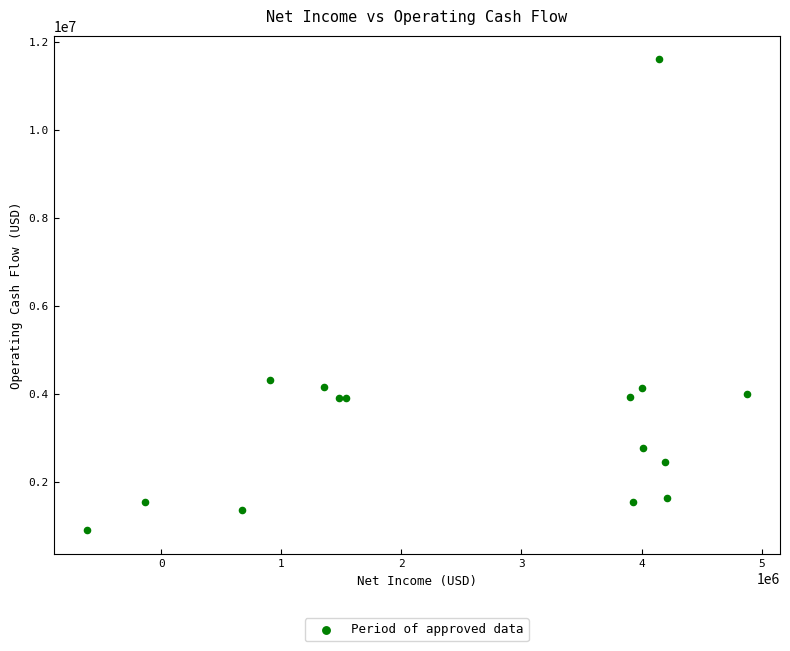

What Y value in the scatter plot is closest to 6255500?

4312000